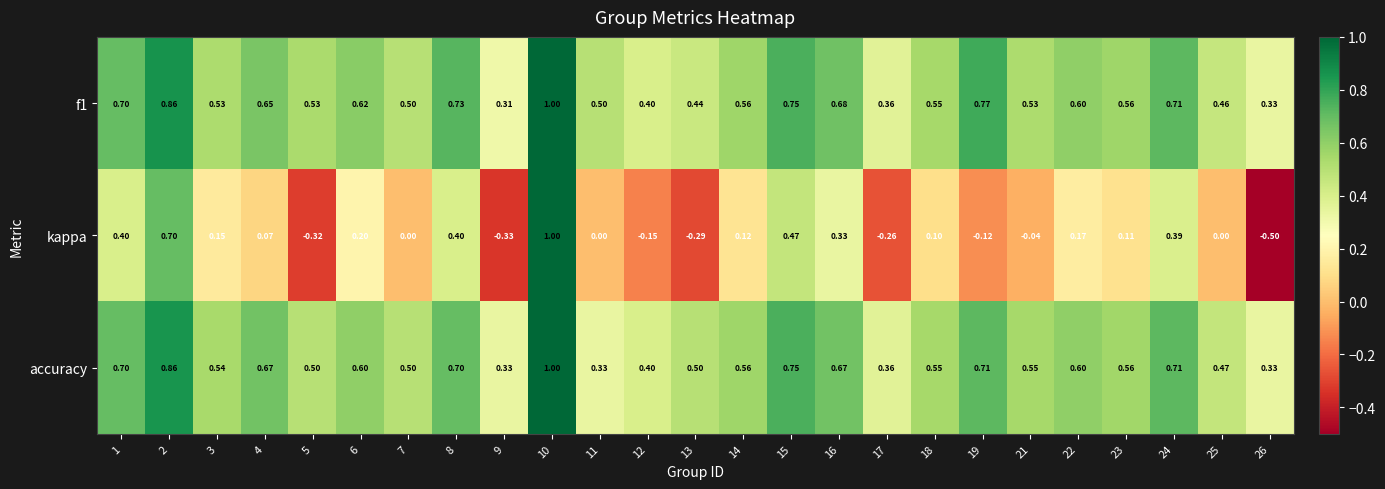

How many categories are shown in the chart?

25